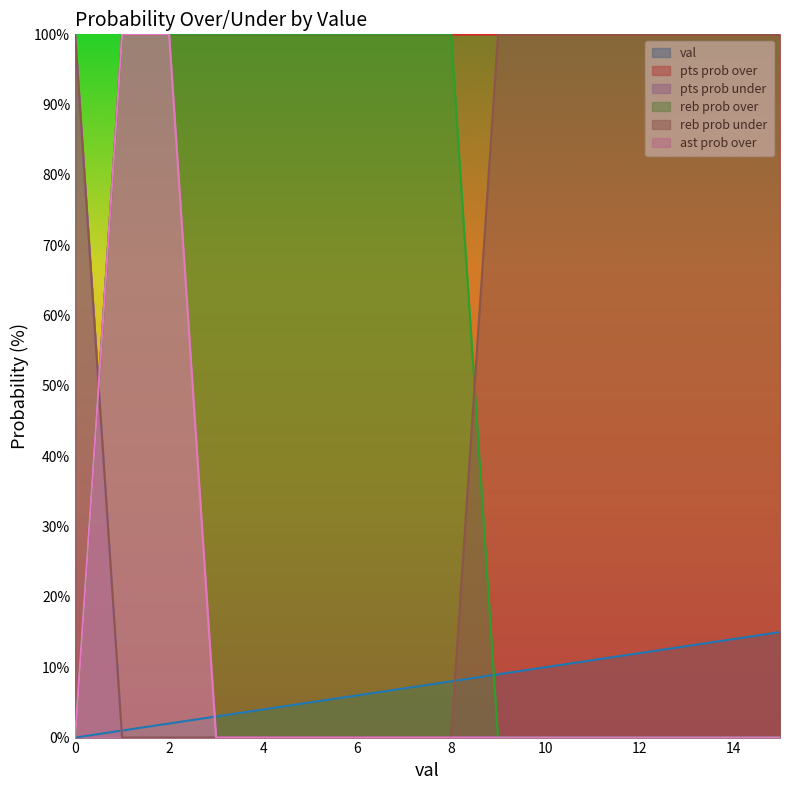

What is the sum of all pts prob under values?

100